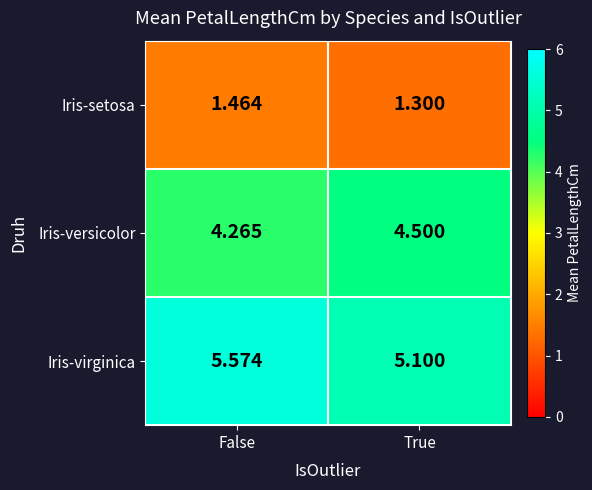

Is the value of Iris-virginica at True greater than the value of Iris-setosa at True?

Yes